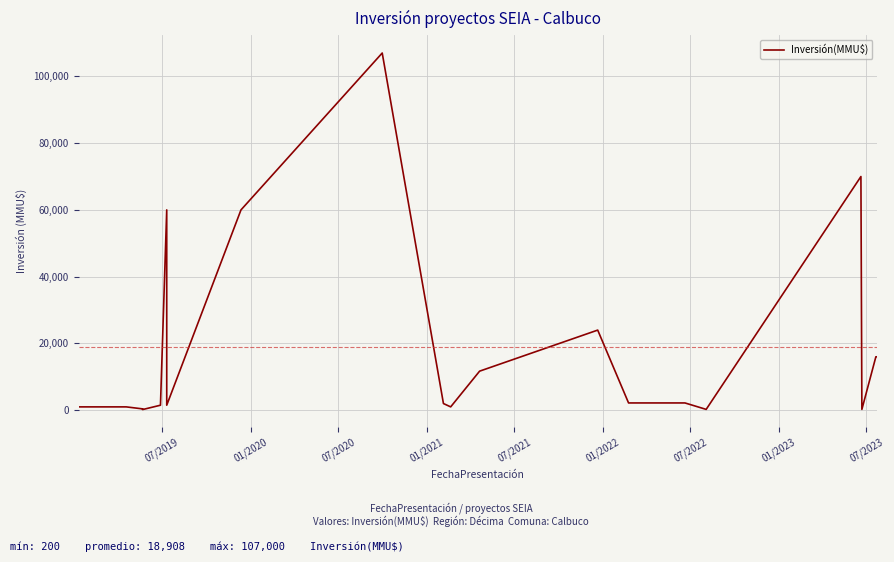

How many lines are shown in the chart?

1